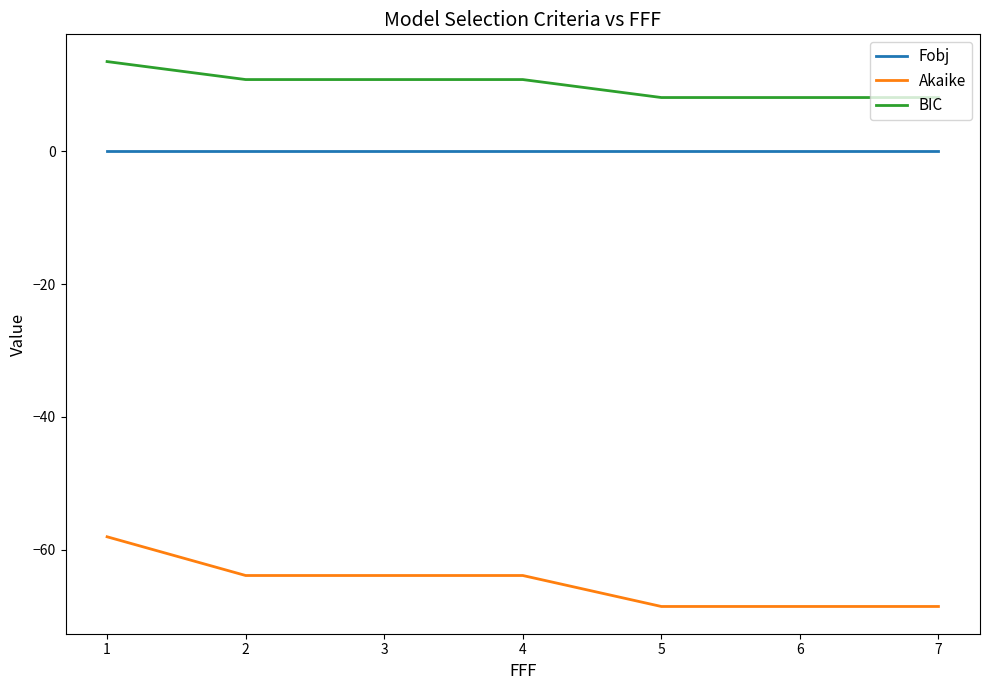

Does the chart display data point markers on the line(s)?

No